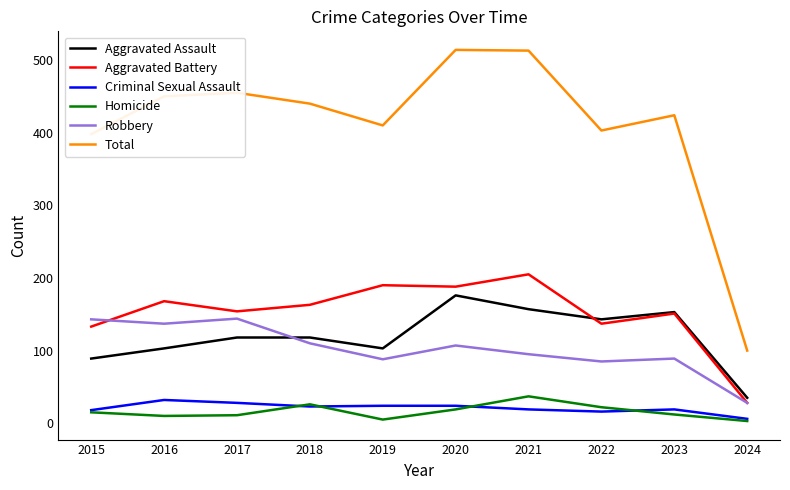

What is the difference between the maximum and minimum values in the Robbery series?

116